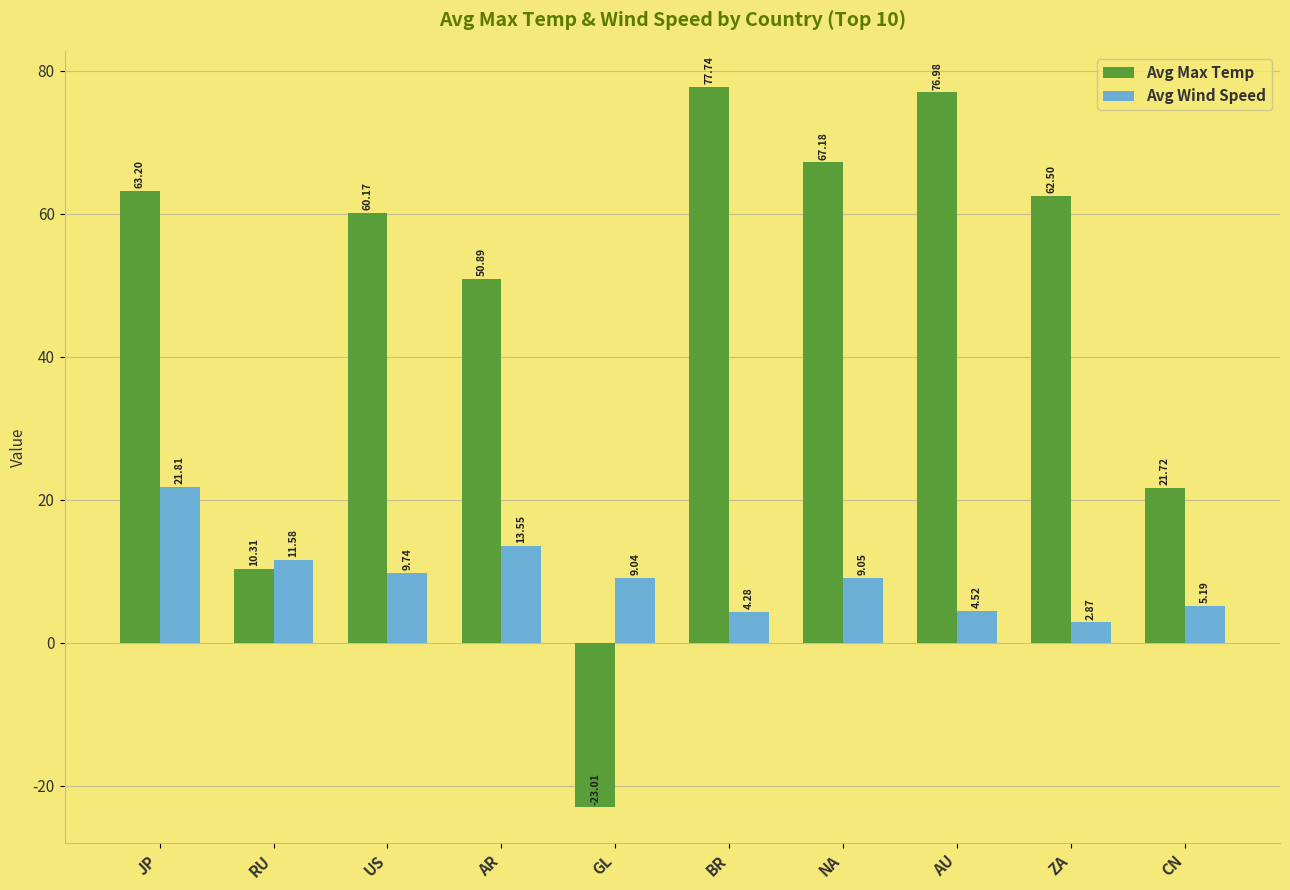

Which series has the largest range (max minus min)?

Avg Max Temp